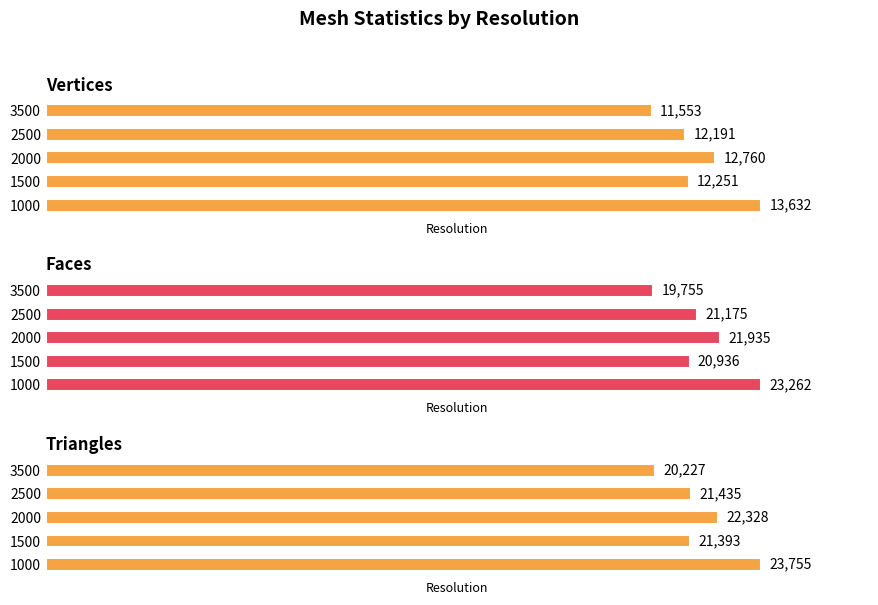

What is the minimum value shown in the chart?

11553